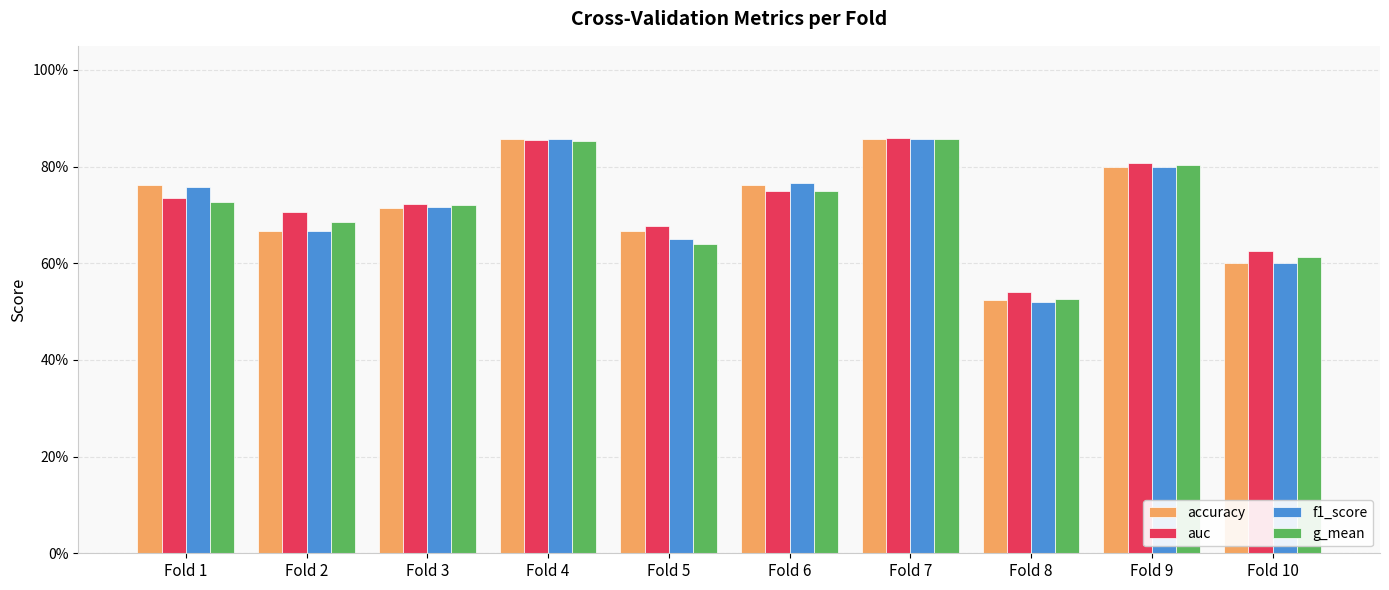

Are the bars grouped side by side (vs. stacked)?

Yes